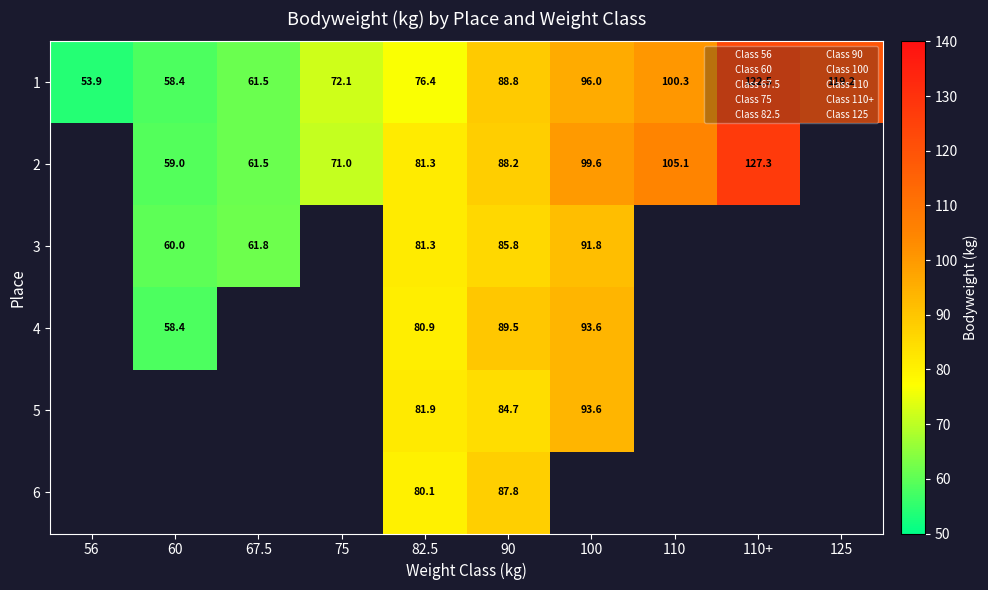

The 4 series shows 153.7 at 100. True or false?

False